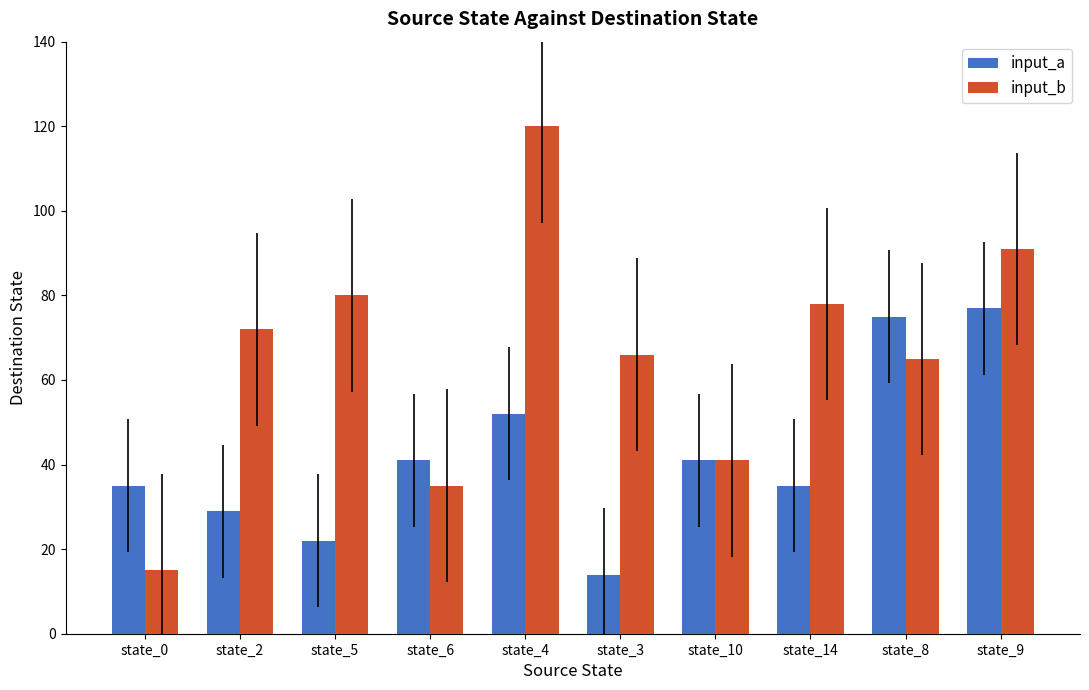

Rank the series by their average value, from highest to lowest.

input_b, input_a